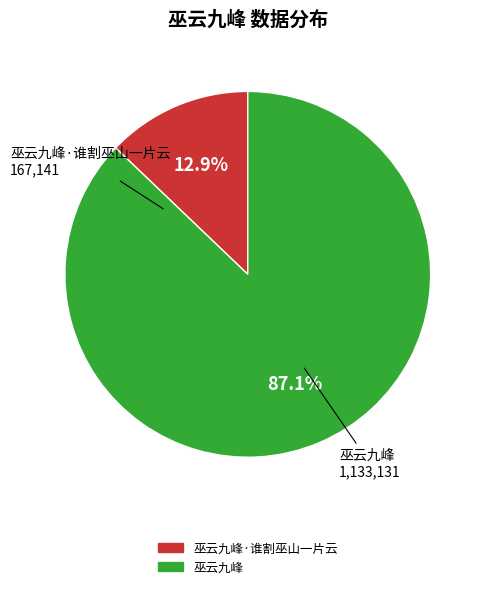

Is there a majority slice in this chart?

Yes